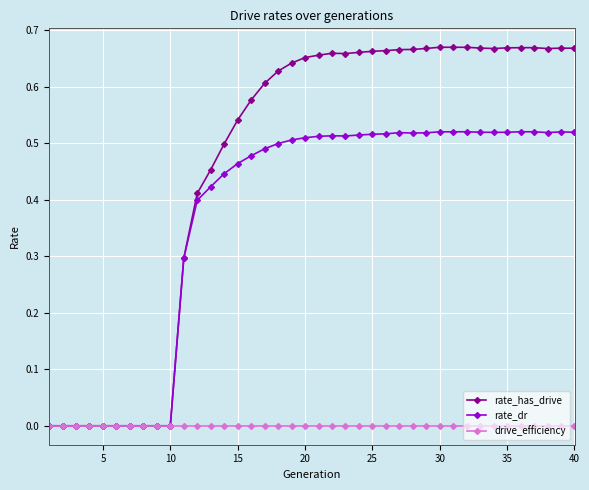

Count the rate_has_drive values in the range 0 to 1.

40